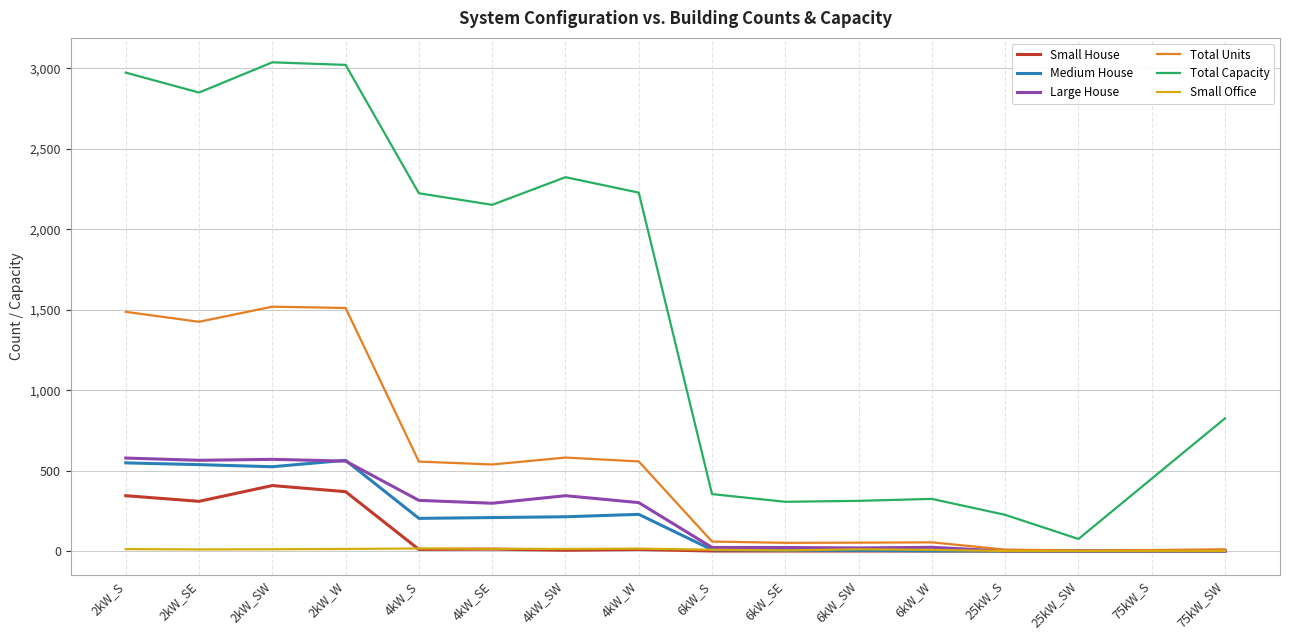

Which series has the widest spread of values?

Total Capacity